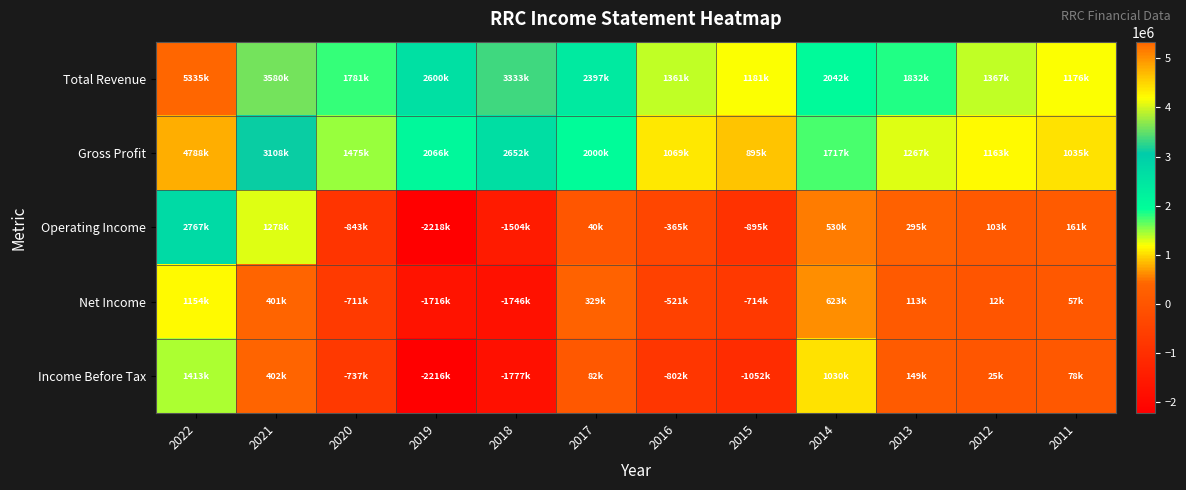

Reading left to right, what are all the values shown in this chart?

Total Revenue: 2022=5335300	2021=3580400	2020=1781000	2019=2600900	2018=3333800	2017=2397700	2016=1361300	2015=1181700	2014=2042500	2013=1832300	2012=1367100	2011=1176300
Gross Profit: 2022=4788600	2021=3108500	2020=1475900	2019=2066800	2018=2652100	2017=2000200	2016=1069900	2015=895600	2014=1717500	2013=1267300	2012=1163700	2011=1035700
Operating Income: 2022=2767100	2021=1278900	2020=-843200	2019=-2218700	2018=-1504900	2017=40700	2016=-365500	2015=-895400	2014=530700	2013=295700	2012=103300	2011=161000
Net Income: 2022=1154800	2021=401000	2020=-711800	2019=-1716500	2018=-1746700	2017=329400	2016=-521600	2015=-714100	2014=623700	2013=113800	2012=12500	2011=57000
Income Before Tax: 2022=1413800	2021=402000	2020=-737300	2019=-2216600	2018=-1777000	2017=82100	2016=-802100	2015=-1052400	2014=1030900	2013=149600	2012=25100	2011=78300